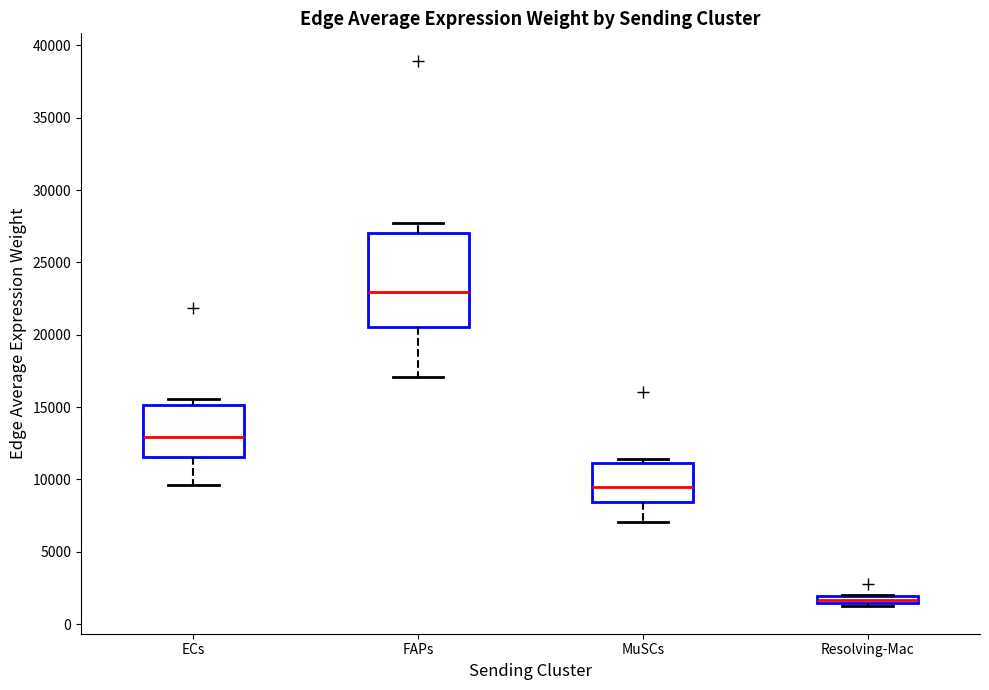

Which box is the tallest, from its lower edge to its upper edge?

FAPs